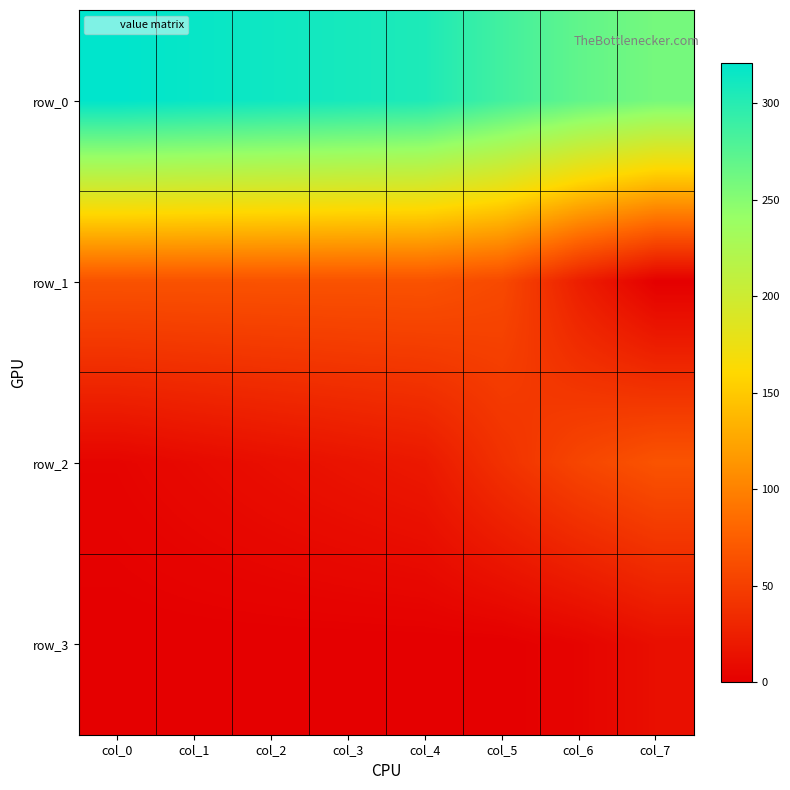

Reading left to right, what are all the values shown in this chart?

row_0: col_0=321	col_1=317	col_2=313	col_3=309	col_4=305	col_5=286	col_6=270	col_7=259
row_1: col_0=65	col_1=65	col_2=65	col_3=65	col_4=65	col_5=58	col_6=24	col_7=0
row_2: col_0=4	col_1=8	col_2=12	col_3=16	col_4=20	col_5=39	col_6=55	col_7=66
row_3: col_0=0	col_1=0	col_2=0	col_3=0	col_4=0	col_5=0	col_6=4	col_7=12